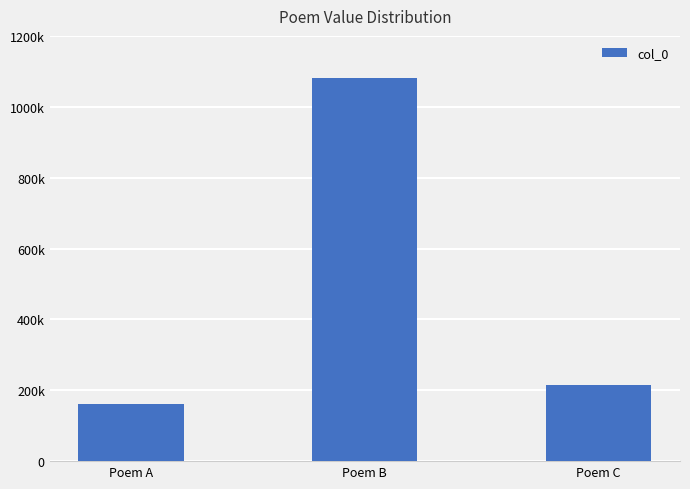

What is the change in value from Poem A to Poem C?

+52341